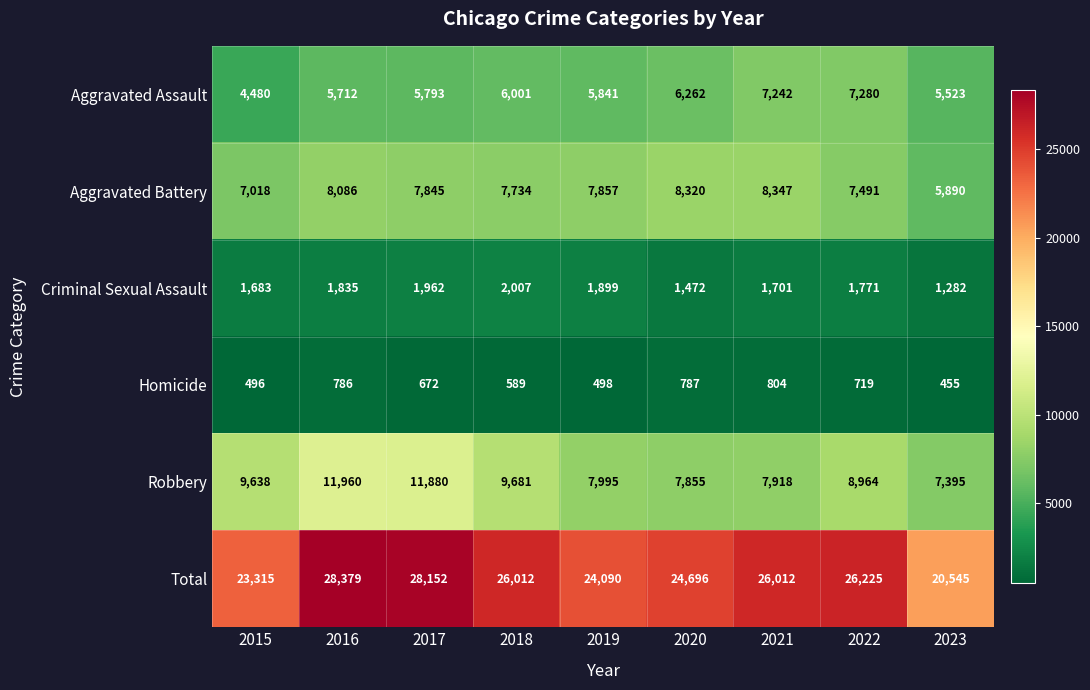

True or false: Total has a value of 28379 at 2016.

True